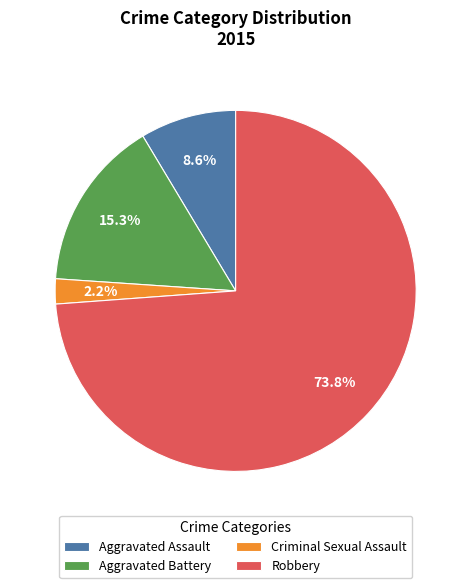

To the nearest percent, what is the average slice percentage?

25%